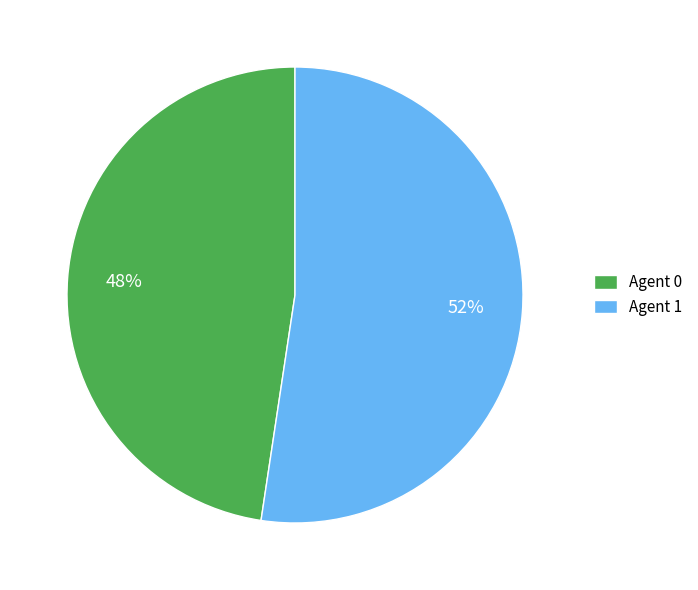

Rank the categories by value from highest to lowest.

Agent 1, Agent 0